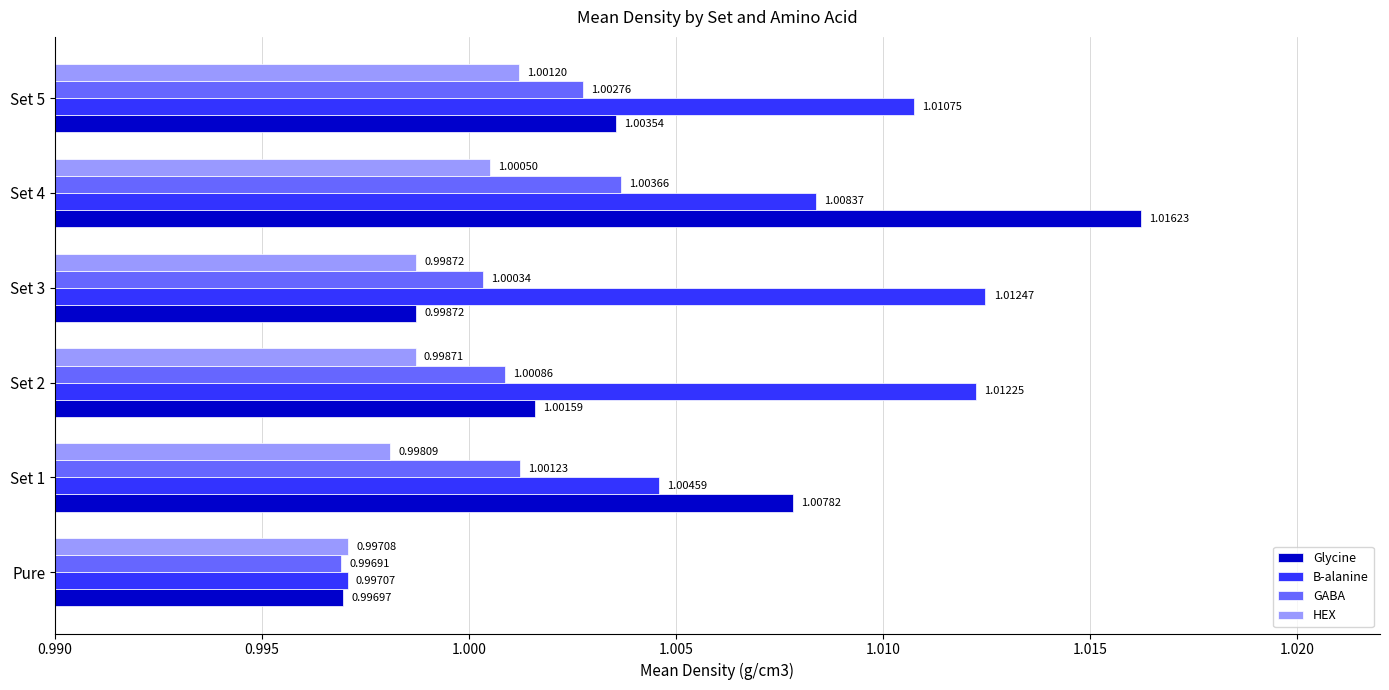

Rank the categories by B-alanine value from highest to lowest.

Set 3, Set 2, Set 5, Set 4, Set 1, Pure